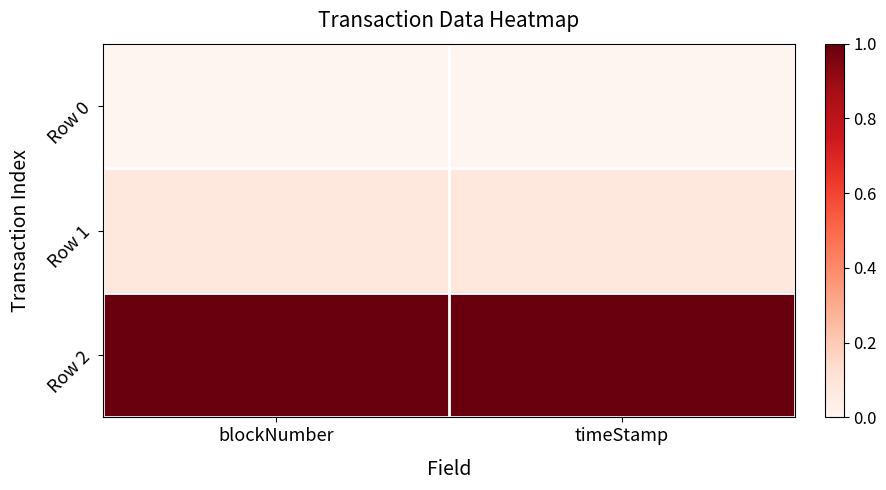

At which category is the sum across all series the highest?

timeStamp